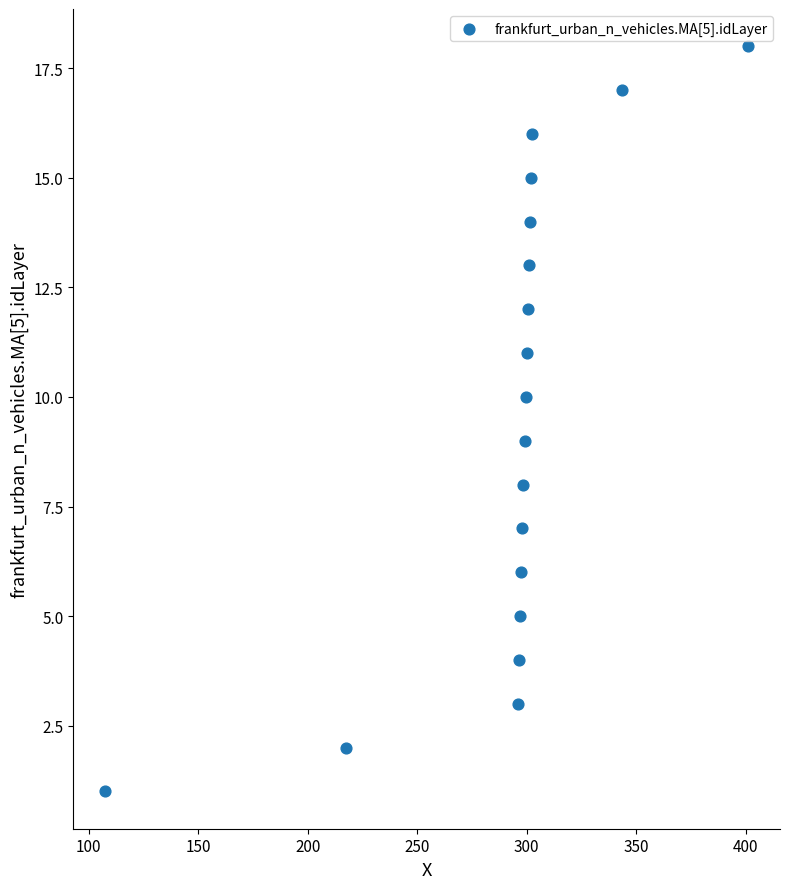

What is the range of Y values (max minus min)?

17